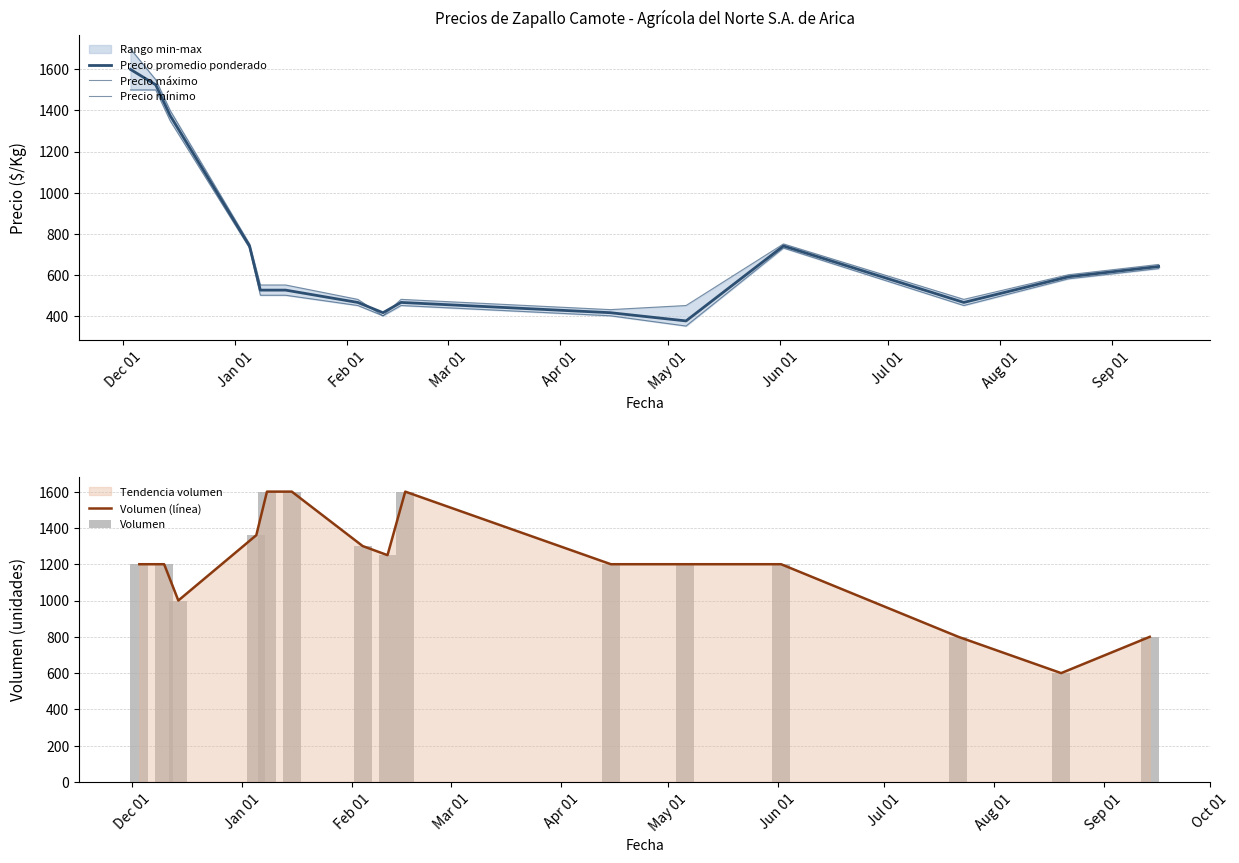

Between Dec 01 and Apr 01, which series saw the biggest shift?

Precio máximo